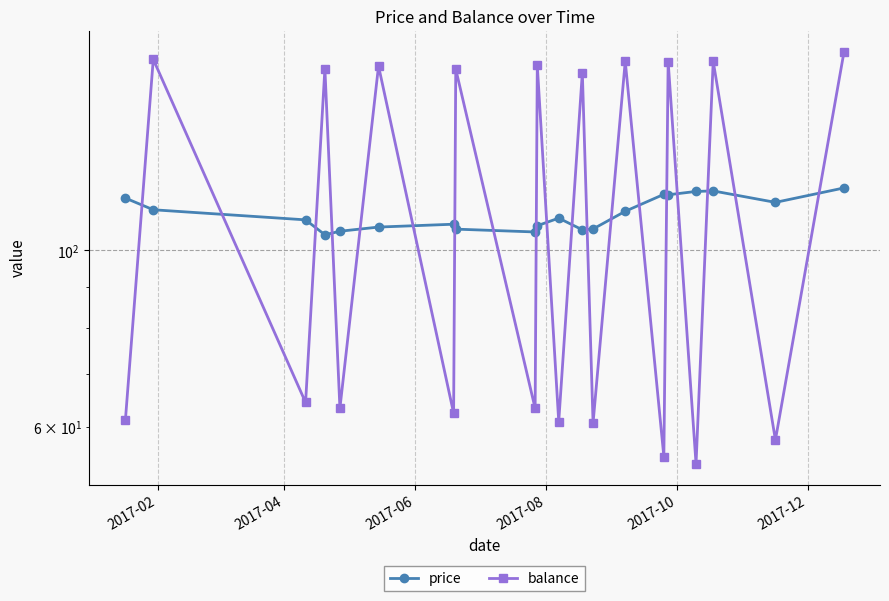

Reading left to right, transcribe all the data shown in this chart.

price: 116.3	112.5	109.2	104.6	105.7	107.0	107.9	106.4	105.5	107.4	109.8	106.2	106.4	112.0	117.6	117.5	118.6	118.8	114.9	119.8
balance: 61.2	173.7	64.5	169.1	63.4	170.4	62.5	168.9	63.4	170.8	61.0	167.2	60.7	172.7	55.1	172.6	54.0	172.8	57.8	177.7